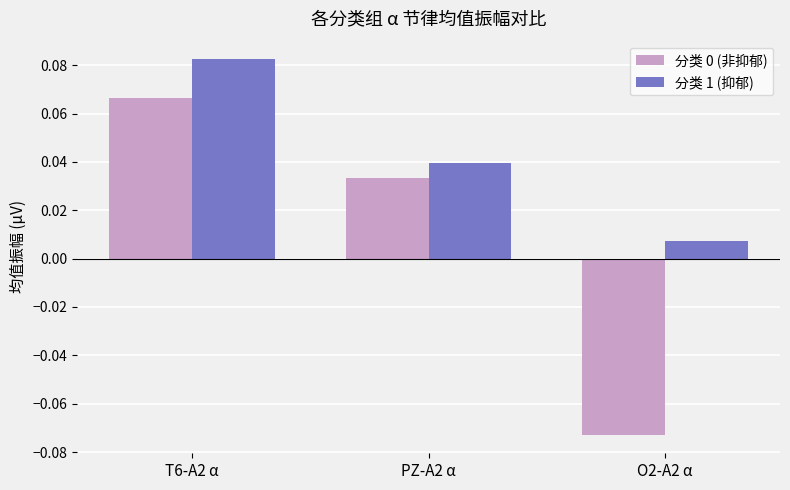

What position from the left is O2-A2 α?

3